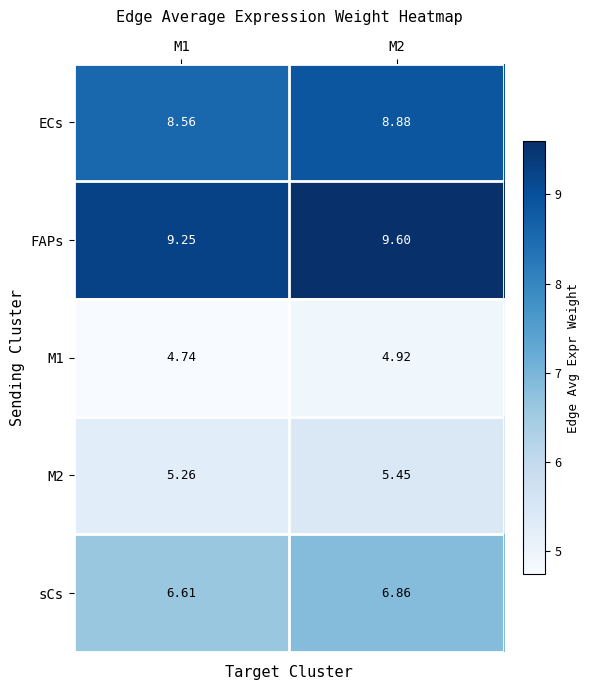

Which series has the widest spread of values?

FAPs